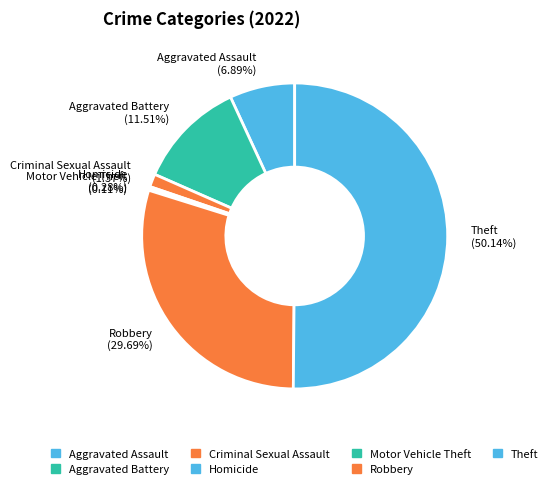

To the nearest percent, what portion does Criminal Sexual Assault represent?

1%